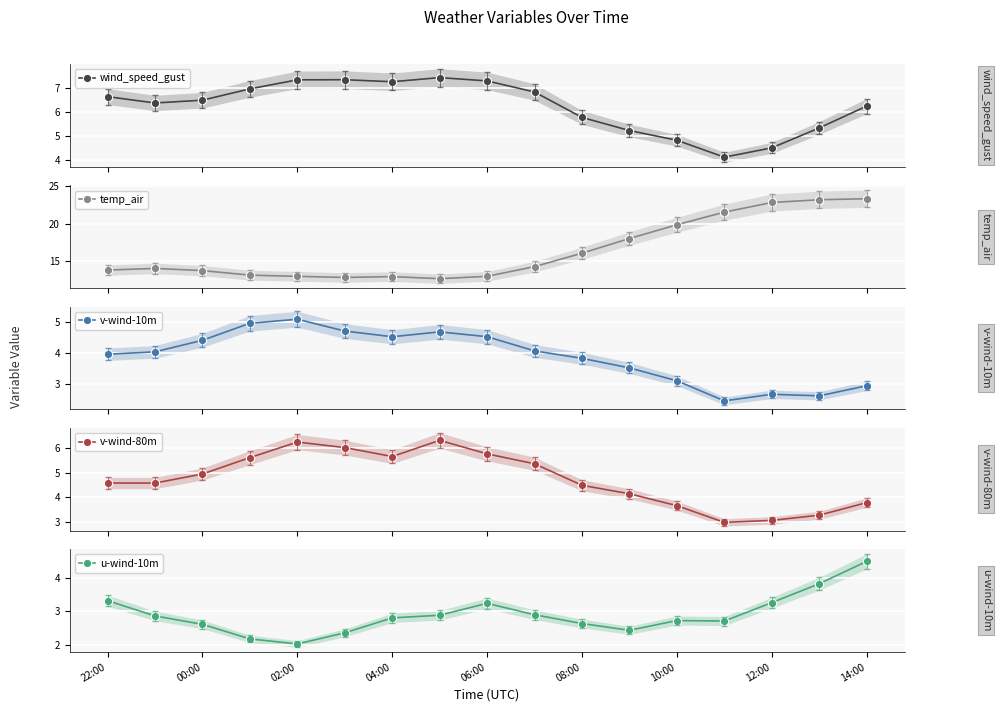

True or false: v-wind-80m has more than 0 interior local peaks.

True